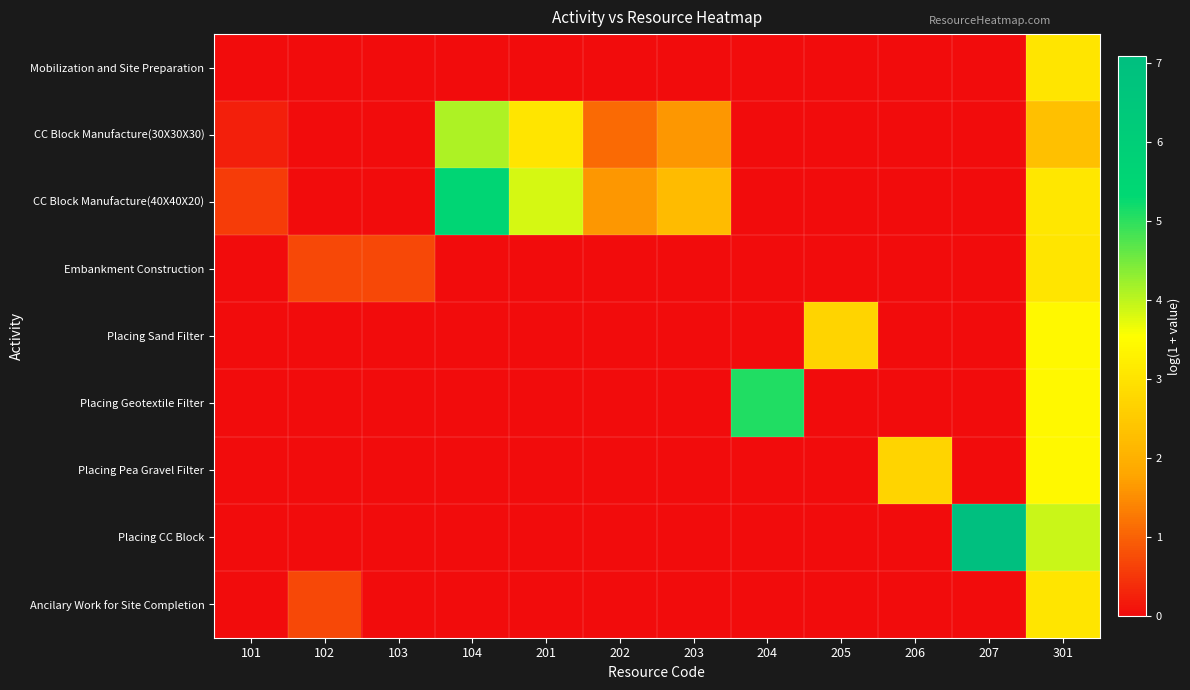

Between 101 and 204, which series saw the biggest shift?

Placing Geotextile Filter